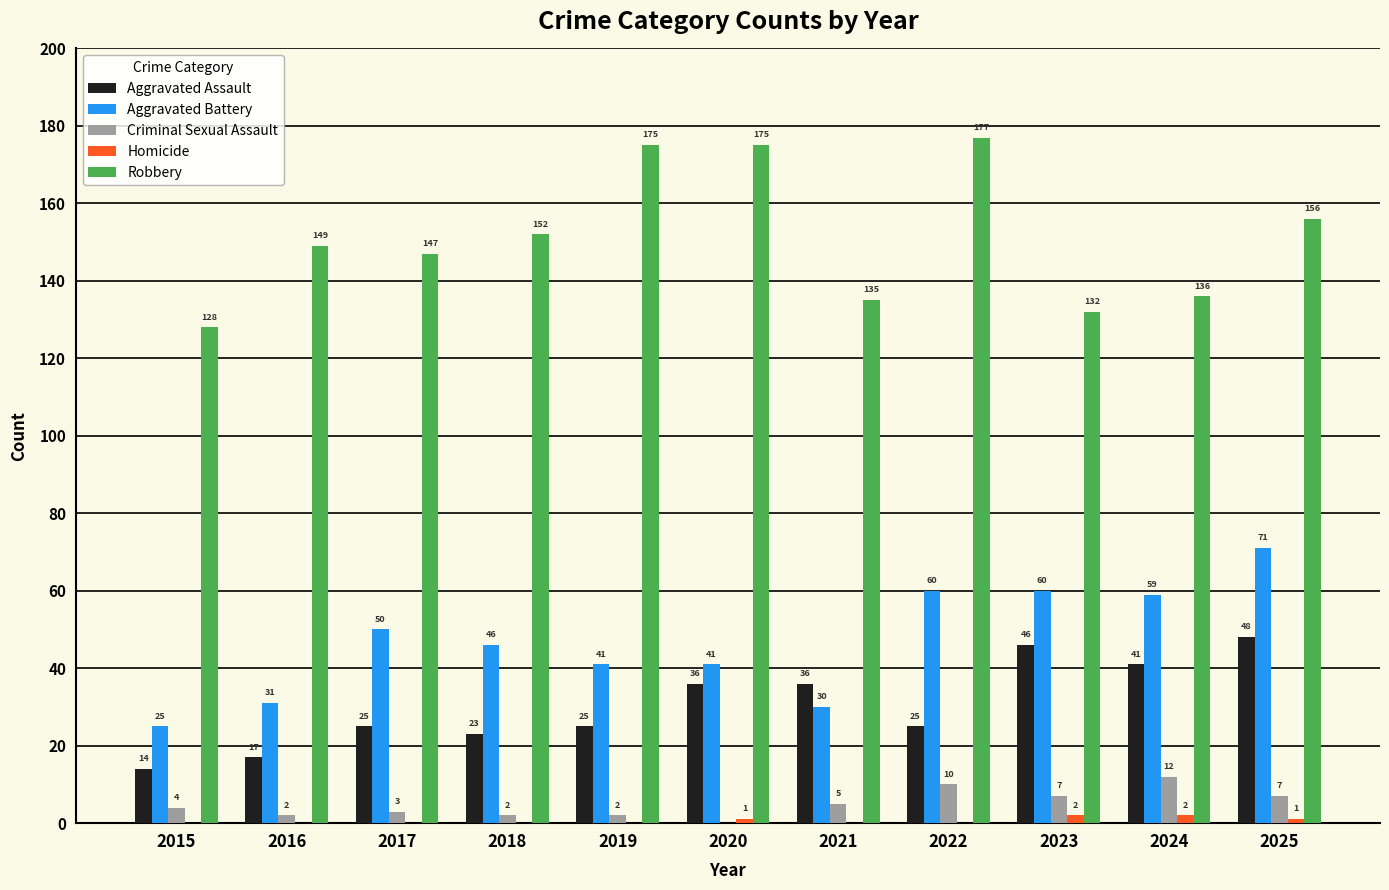

Reading left to right, what are all the values shown in this chart?

Aggravated Assault: 2015=14	2016=17	2017=25	2018=23	2019=25	2020=36	2021=36	2022=25	2023=46	2024=41	2025=48
Aggravated Battery: 2015=25	2016=31	2017=50	2018=46	2019=41	2020=41	2021=30	2022=60	2023=60	2024=59	2025=71
Criminal Sexual Assault: 2015=4	2016=2	2017=3	2018=2	2019=2	2020=0	2021=5	2022=10	2023=7	2024=12	2025=7
Homicide: 2015=0	2016=0	2017=0	2018=0	2019=0	2020=1	2021=0	2022=0	2023=2	2024=2	2025=1
Robbery: 2015=128	2016=149	2017=147	2018=152	2019=175	2020=175	2021=135	2022=177	2023=132	2024=136	2025=156